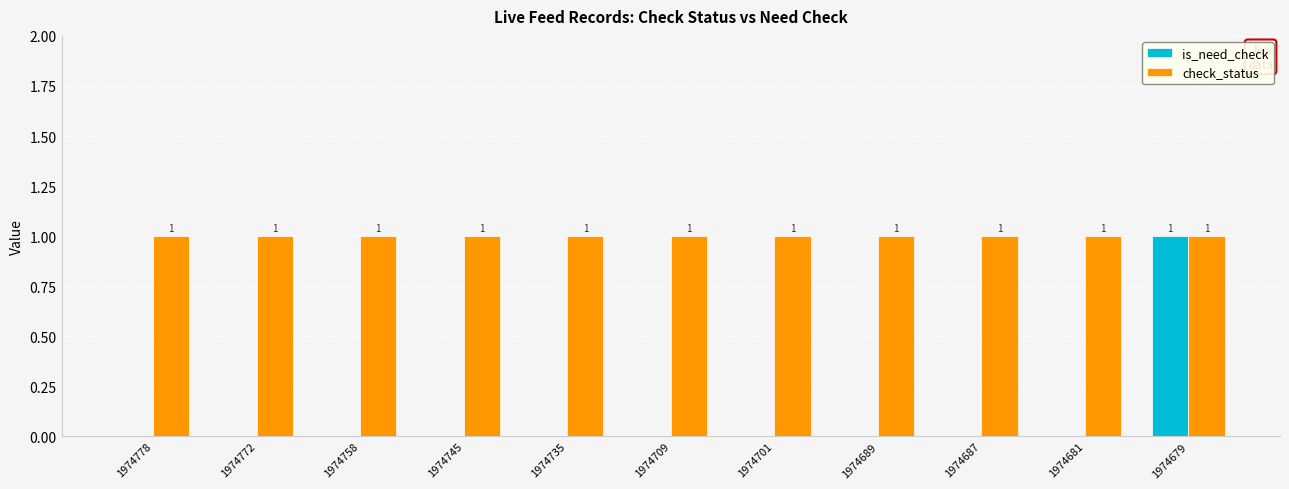

Which series has the widest spread of values?

is_need_check